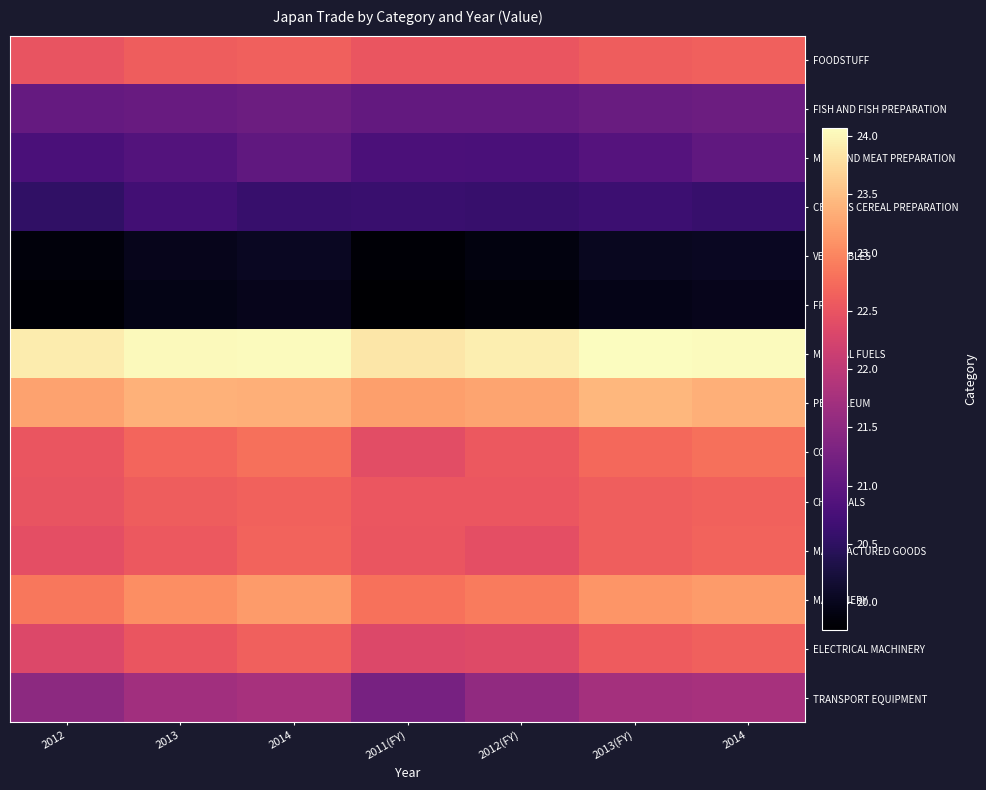

What is the total value across all series at 2011(FY)?

305.5